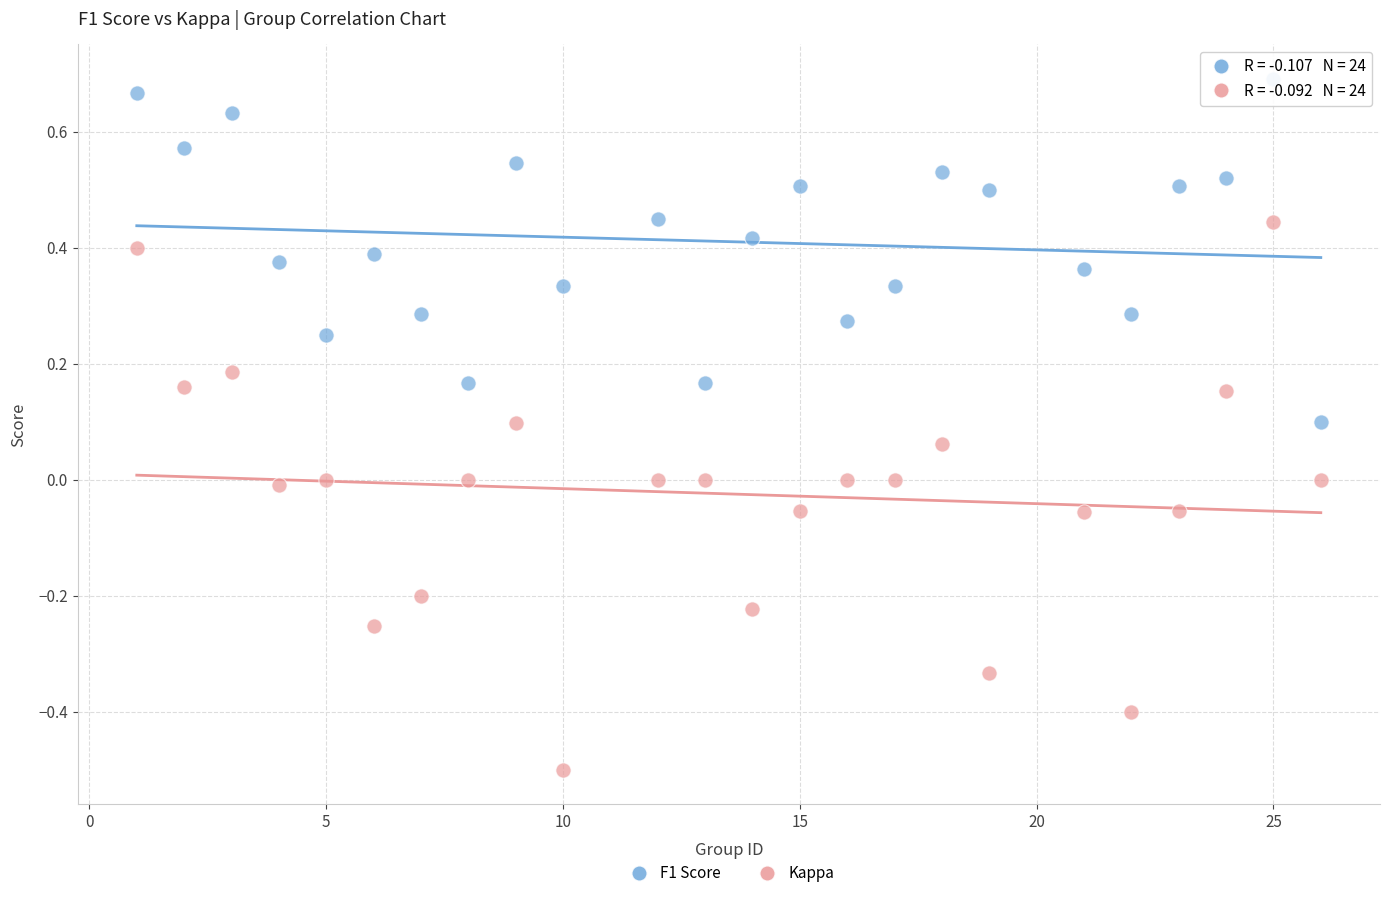

Which series reaches the minimum Y coordinate?

Kappa